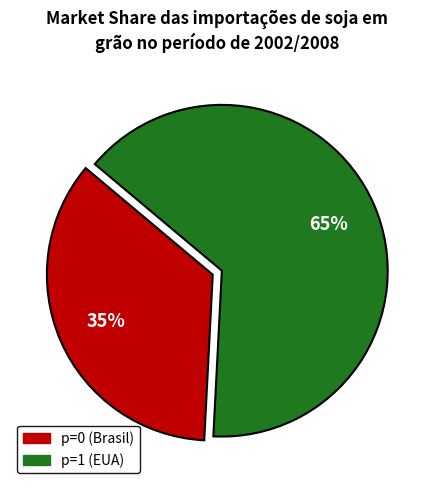

Count the number of slices in the pie.

2